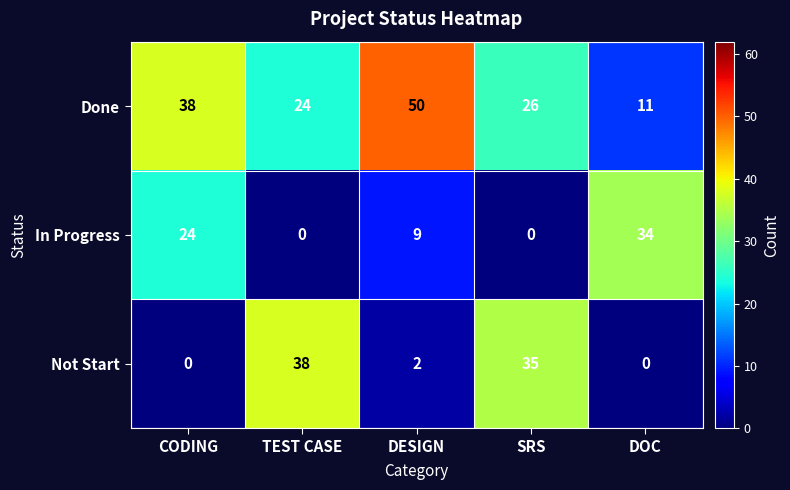

At how many categories does at least one series exceed 39?

1